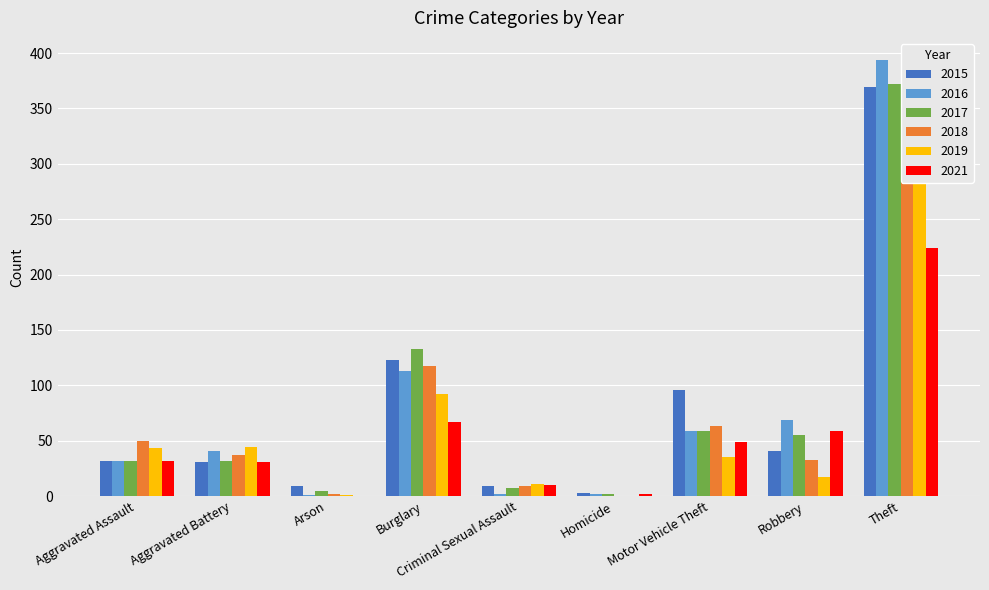

At how many categories does at least one series exceed 245?

1